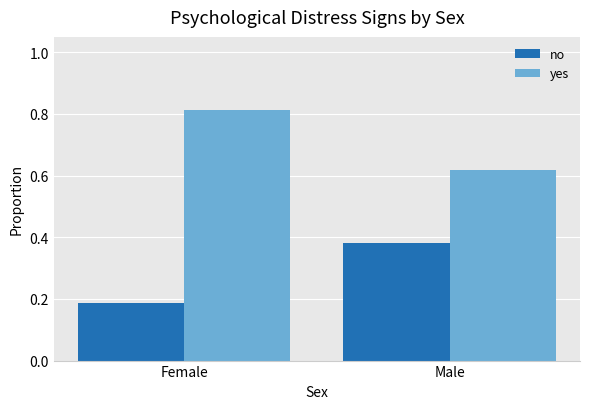

What is the average value of the yes series?

0.7